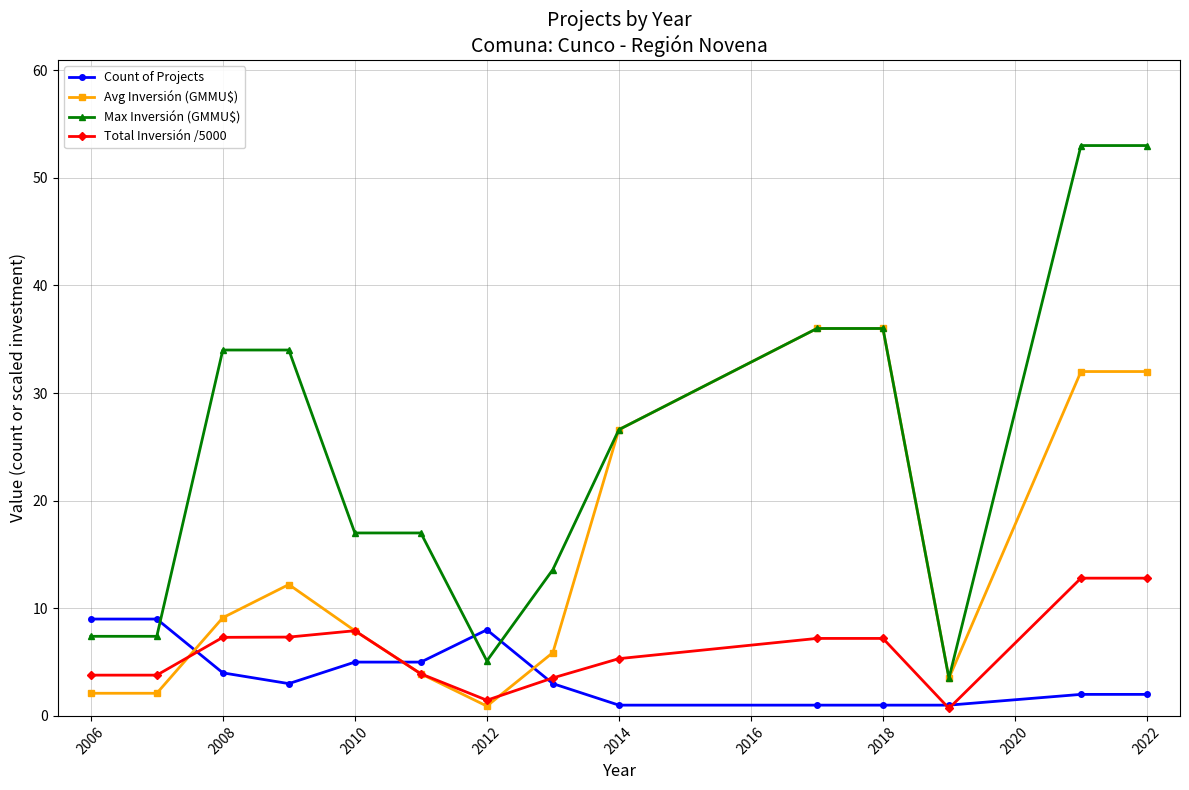

How many data points does each series have?

14